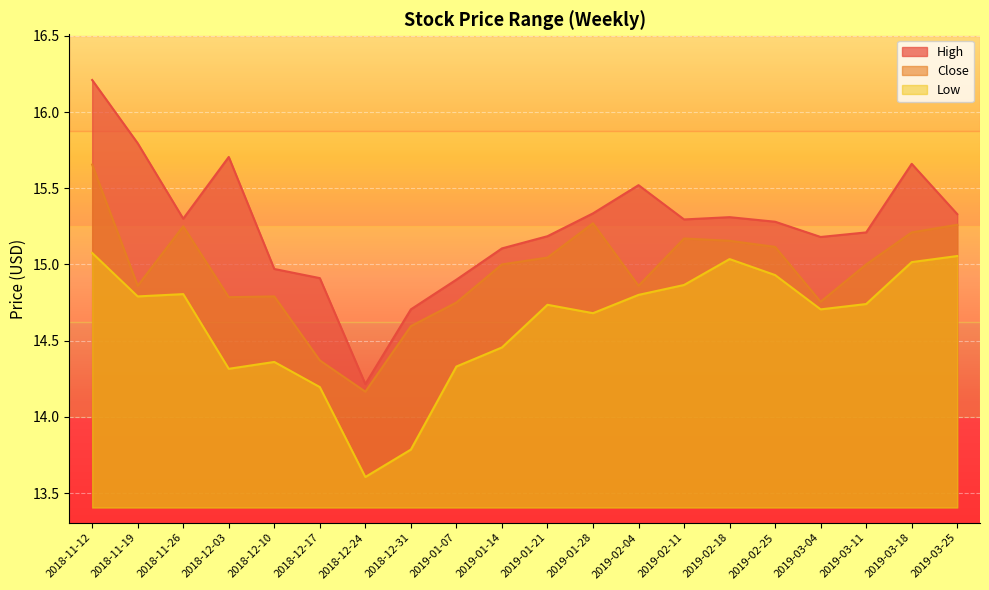

How many lines are shown in the chart?

3